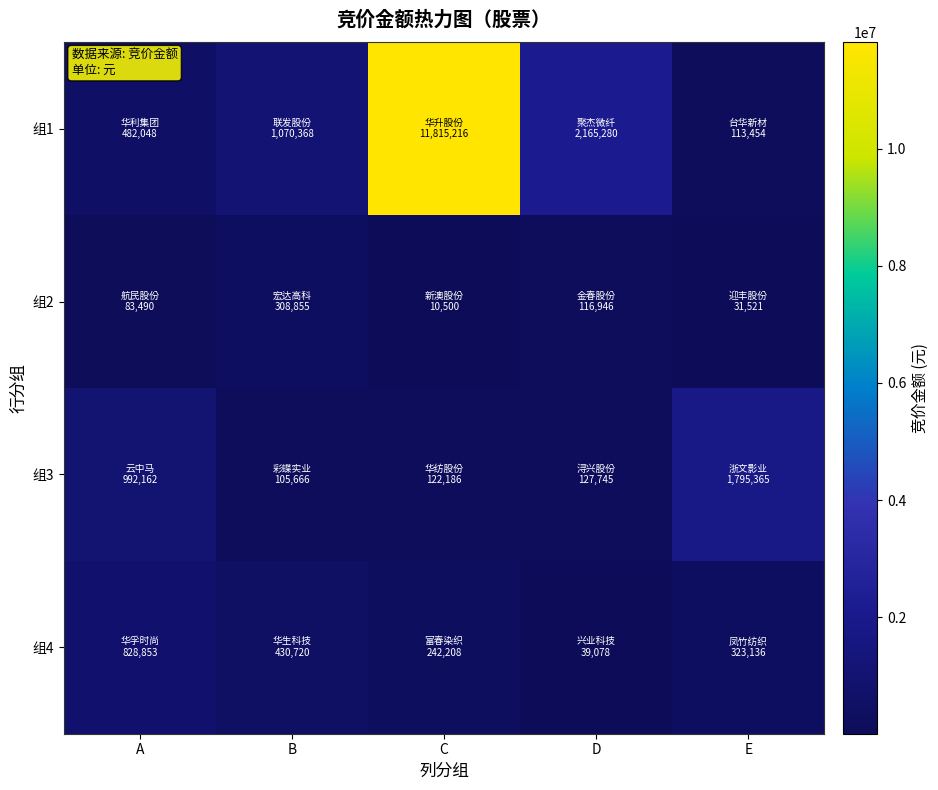

Which series has the largest range (max minus min)?

组1